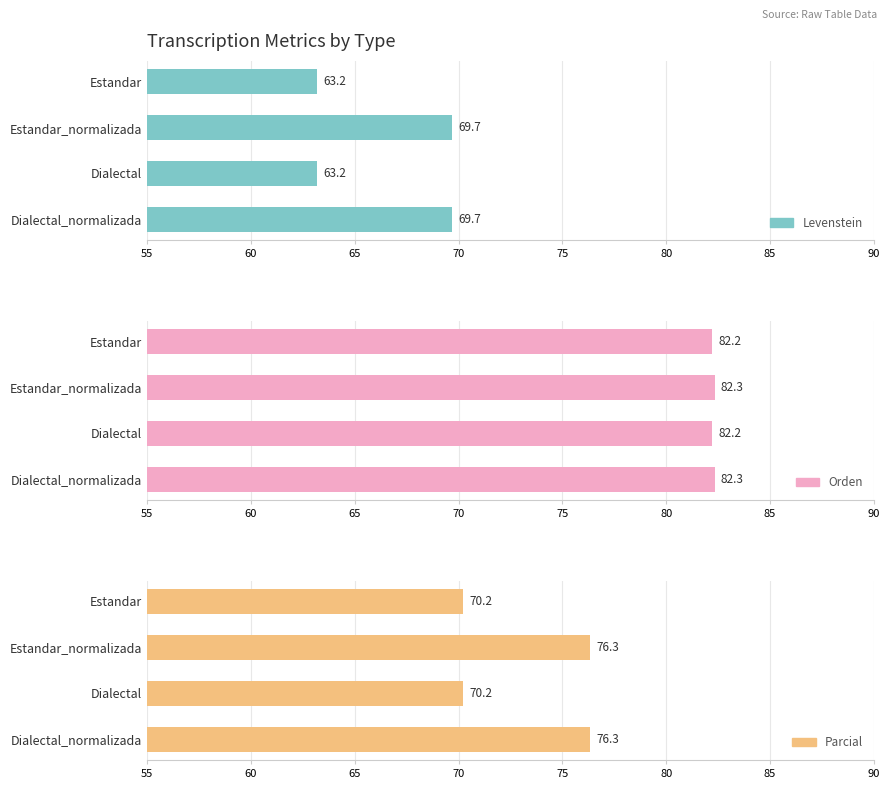

What is the average value of the Parcial series?

73.3